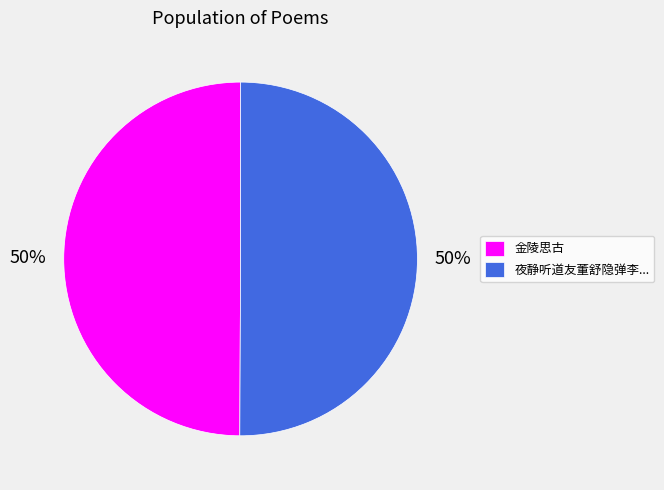

Combined, do 夜静听道友董舒隐弹李... and 金陵思古 account for over 50%?

Yes